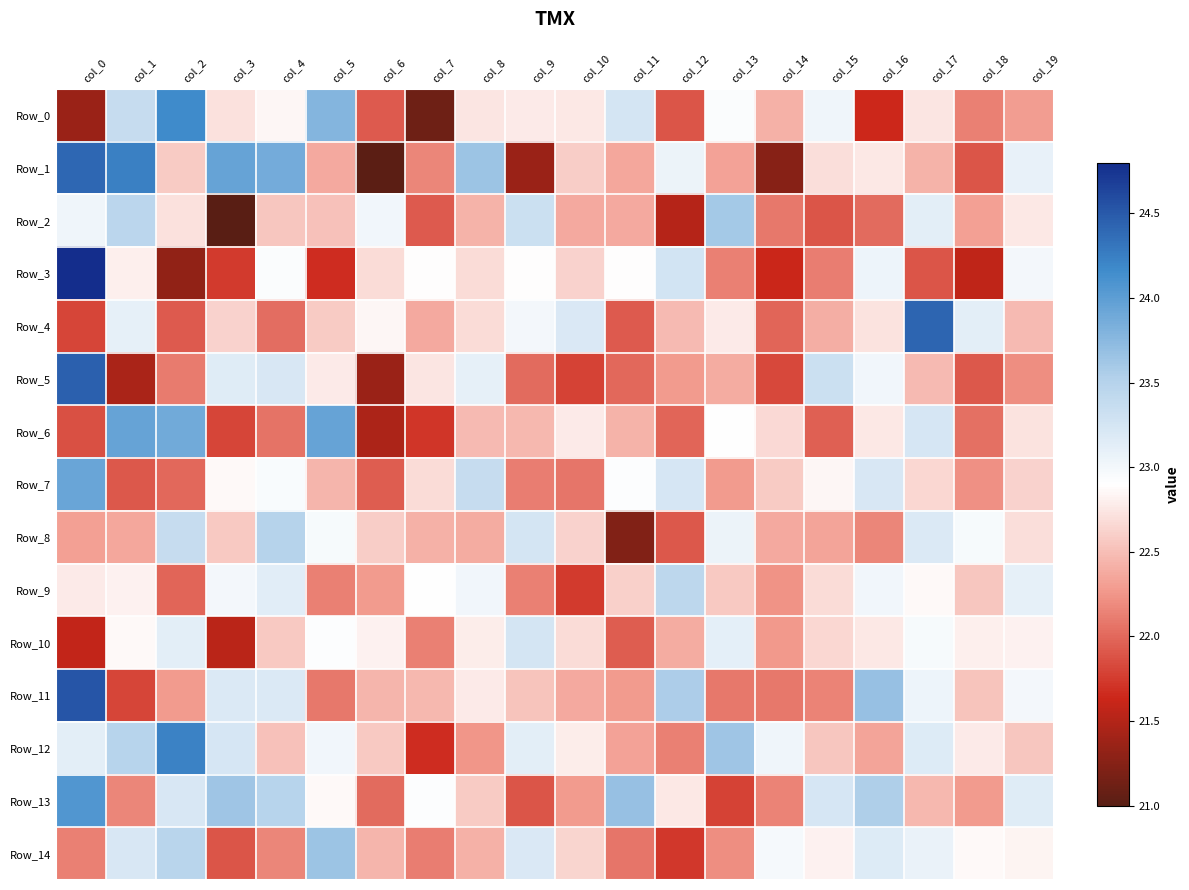

What is the total value across all series at col_19?

341.3